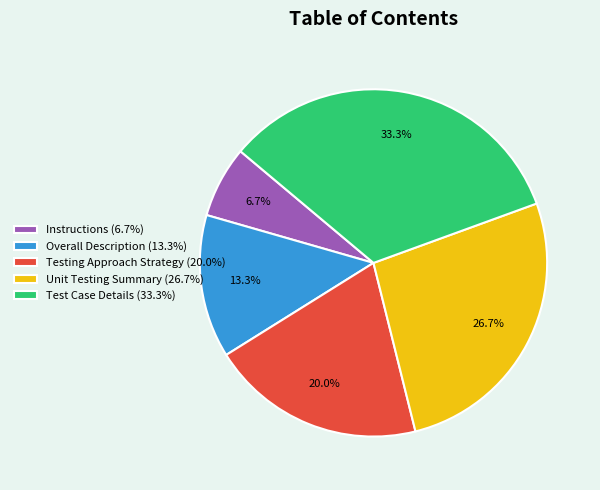

Between Unit Testing Summary (26.7%) and Instructions (6.7%), which is larger?

Unit Testing Summary (26.7%)